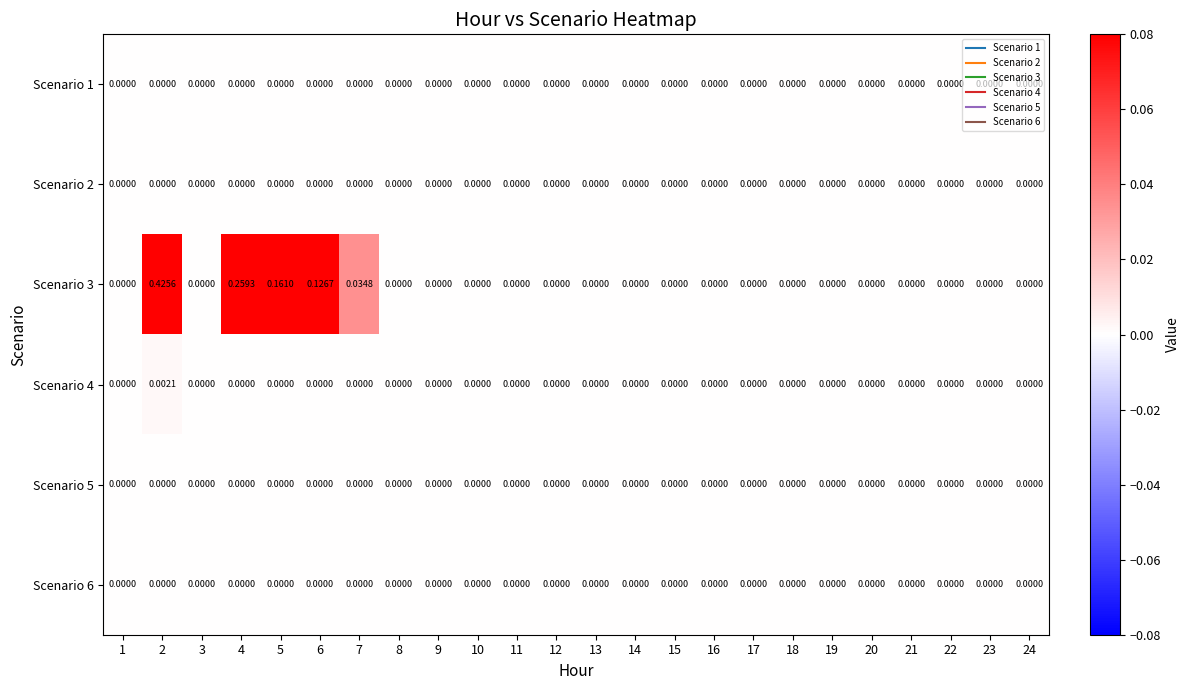

Which series has the largest total across all categories?

Scenario 3